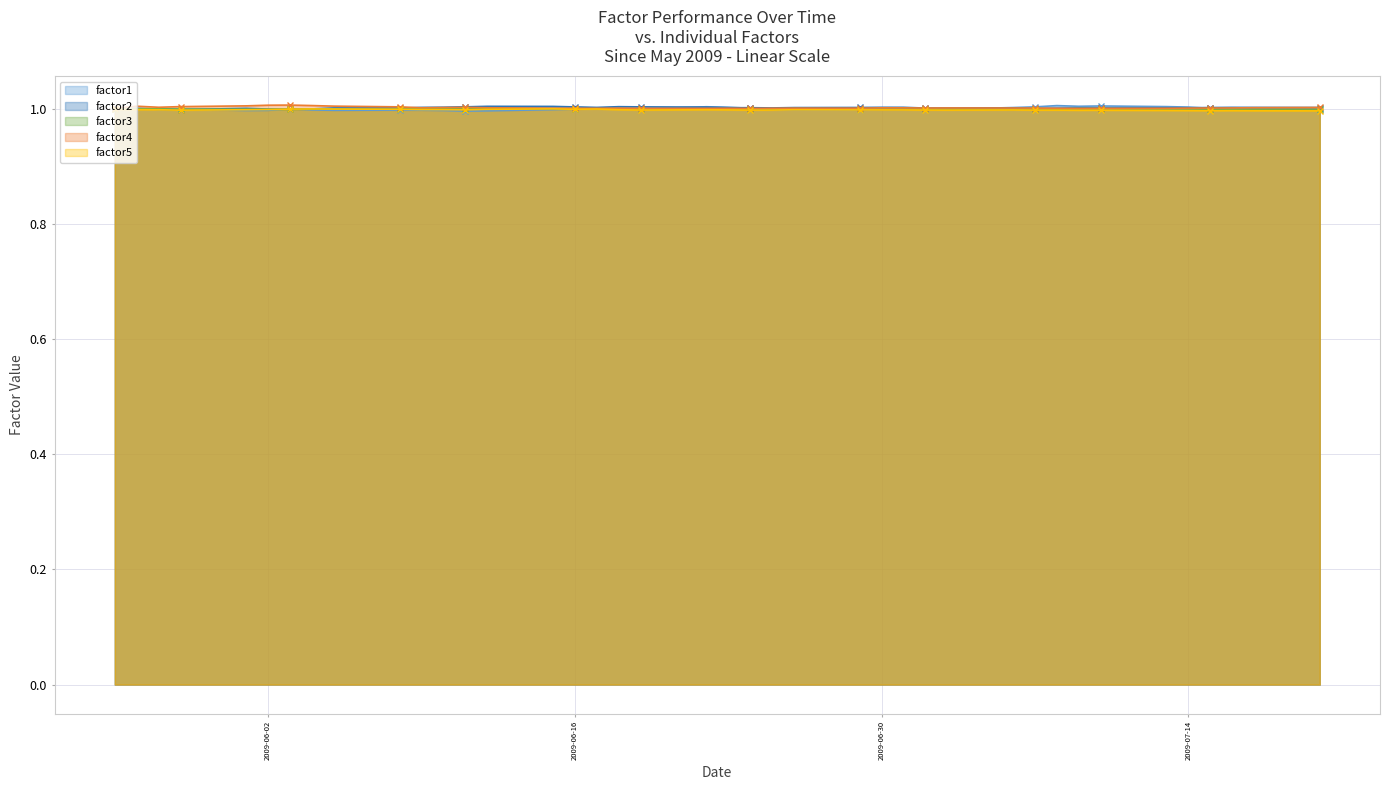

True or false: factor3 has more than 1 interior local peaks.

True